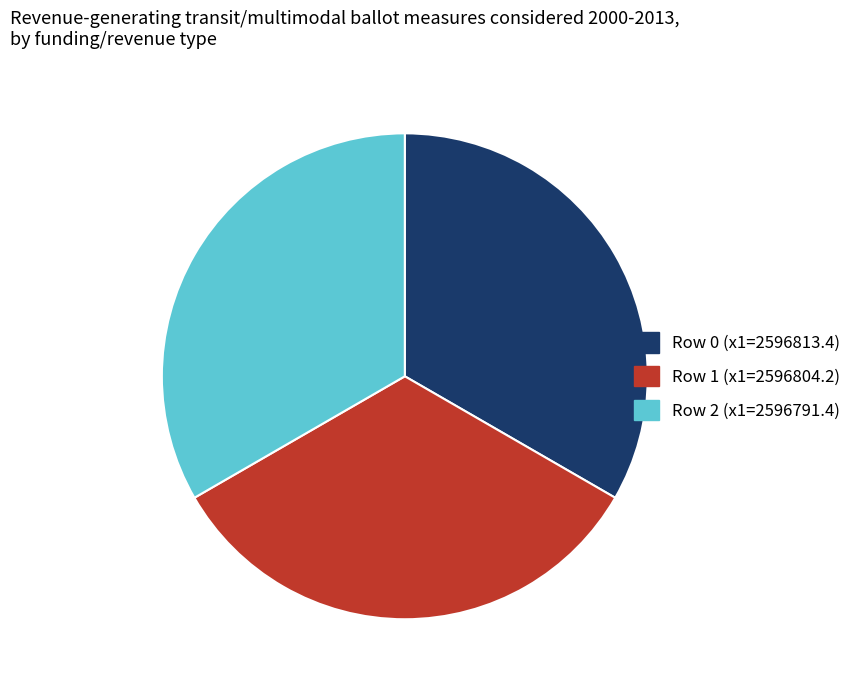

Is the sum of Row 2 (x1=2596791.4) and Row 0 (x1=2596813.4) greater than half?

Yes